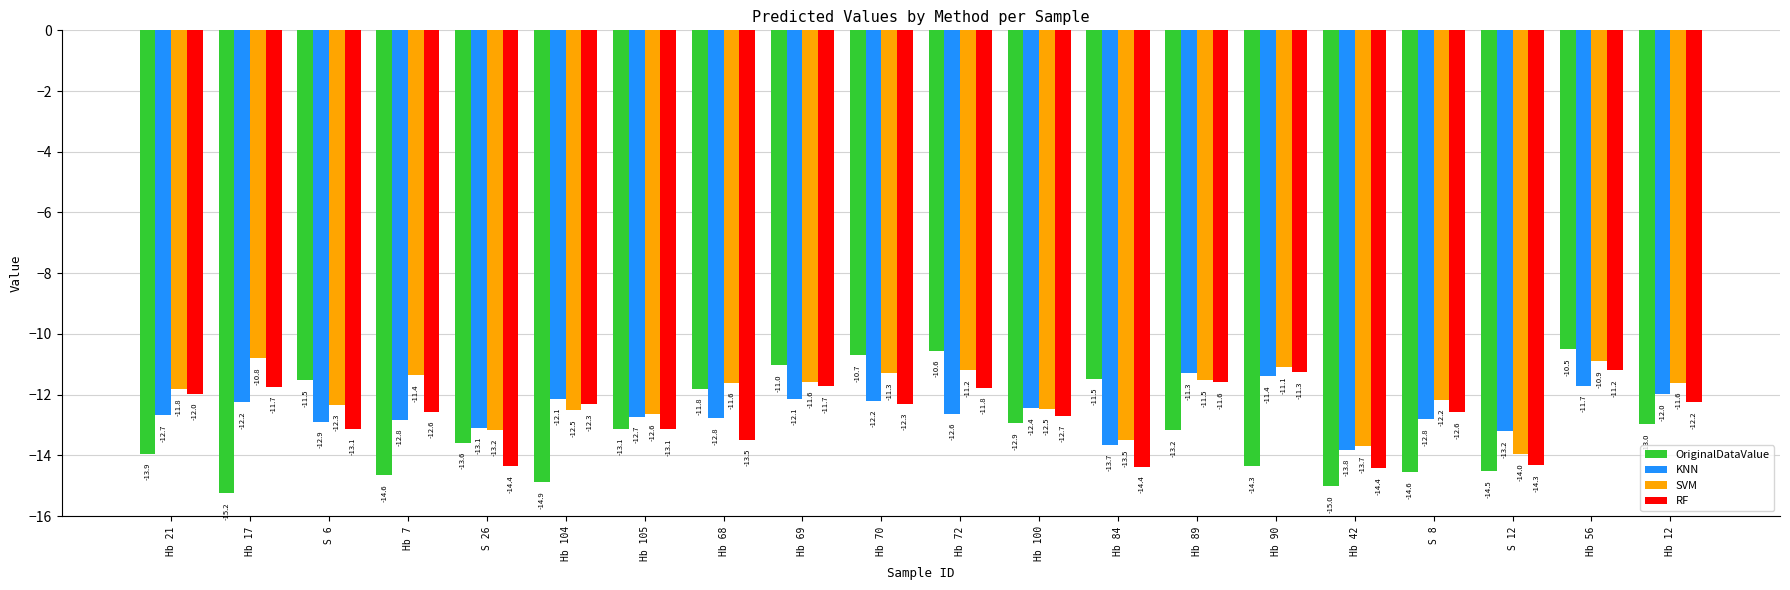

Read the SVM value at Hb 70.

-11.3